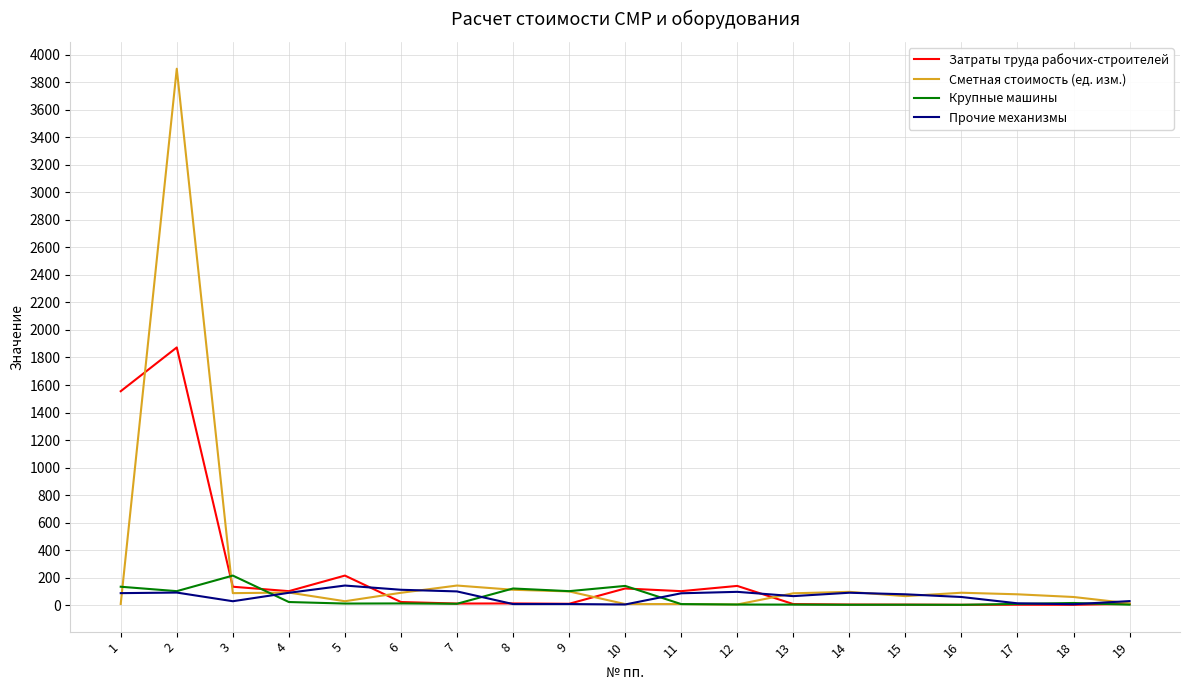

What are all the series names shown in the legend?

Затраты труда рабочих-строителей, Сметная стоимость (ед. изм.), Крупные машины, Прочие механизмы